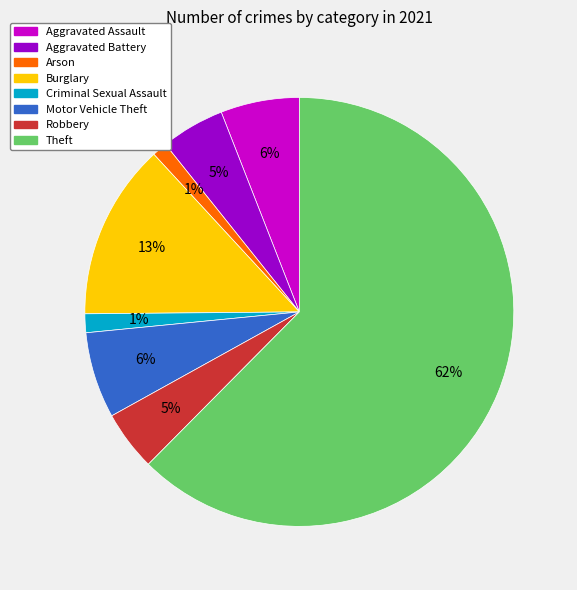

Which slice is the largest?

Theft